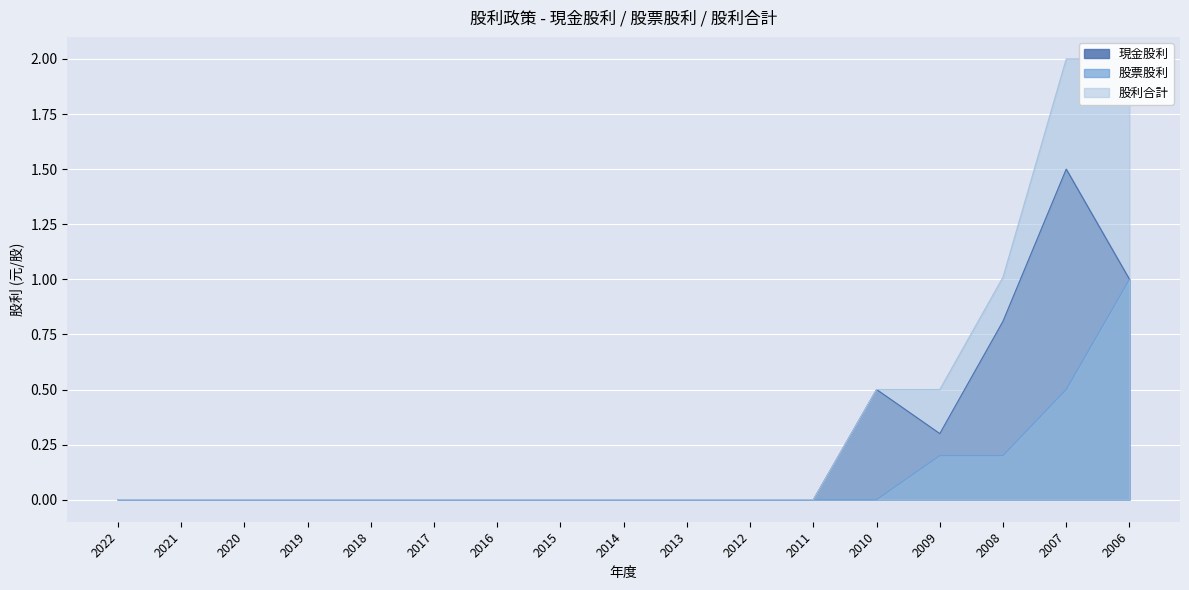

True or false: 現金股利 has more than 0 points higher than both neighbors.

True